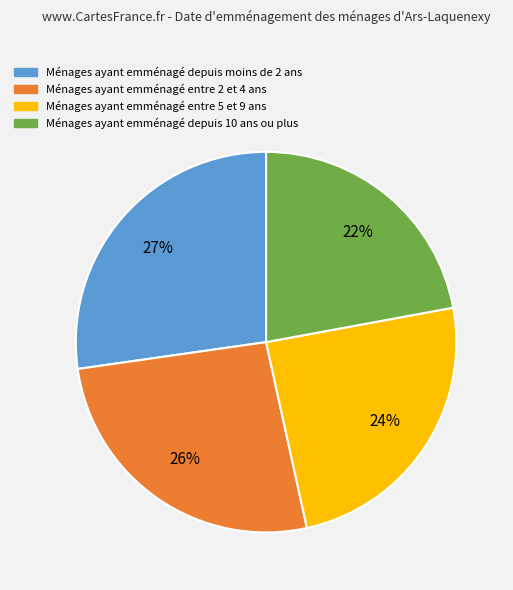

To the nearest percent, what is the average slice percentage?

25%